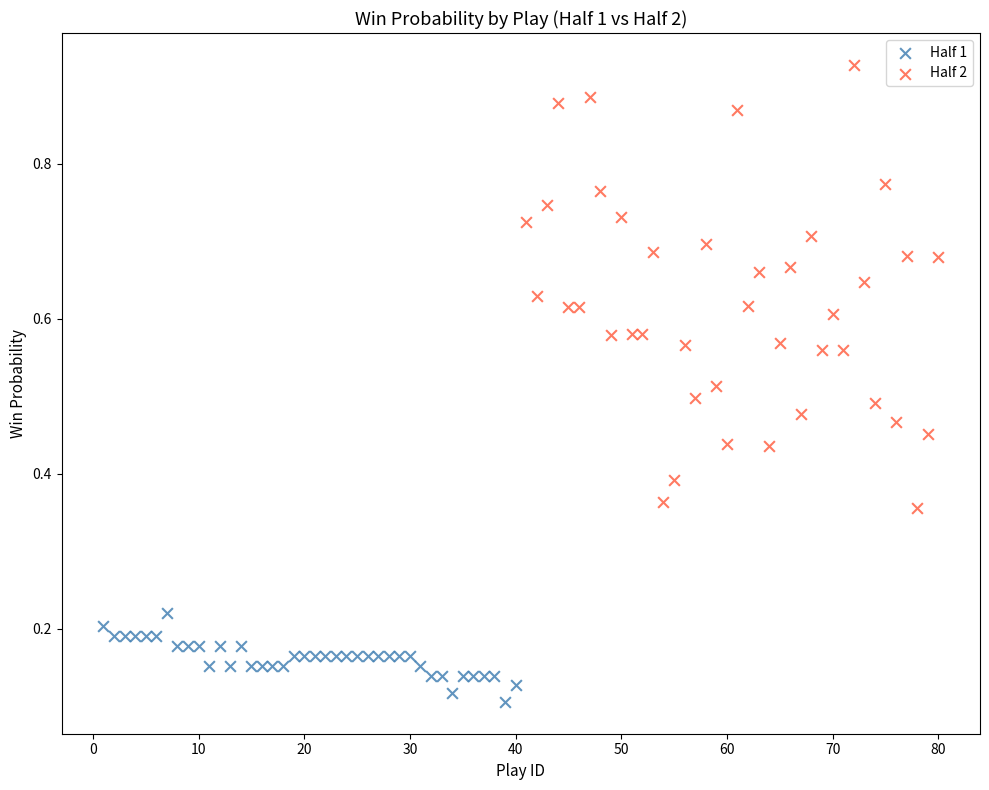

What are all the series names shown in the legend?

Half 1, Half 2